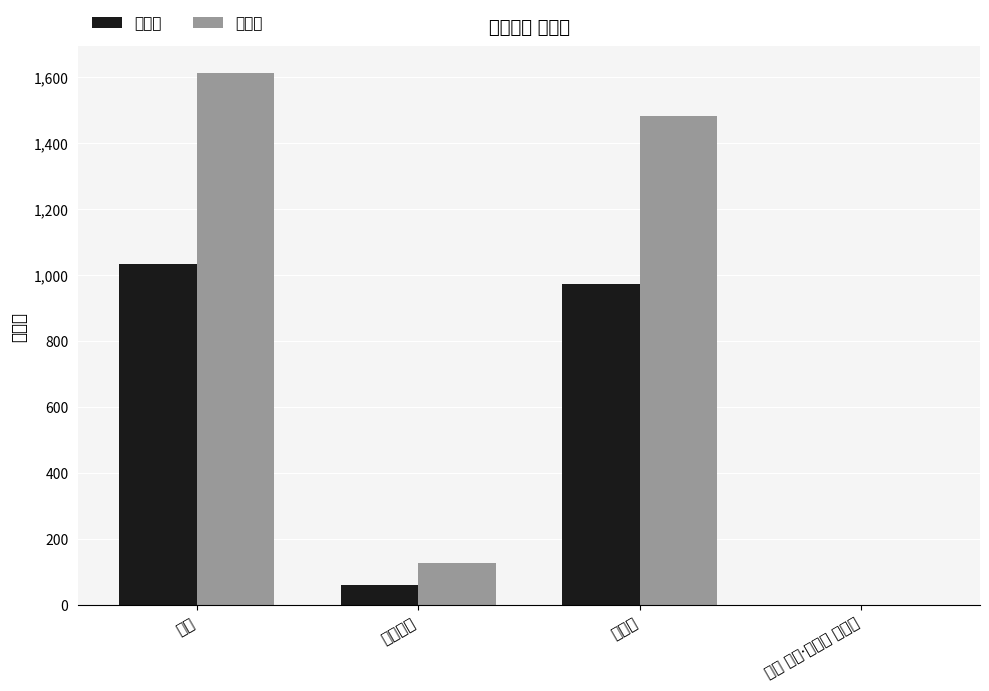

What is the value of the 이영복 bar at the 3rd from the left?

973